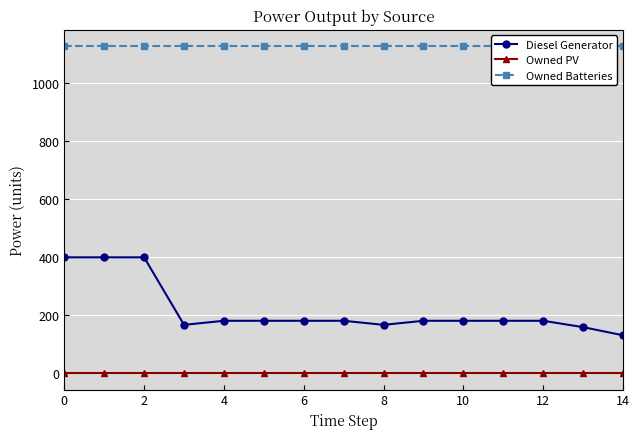

True or false: Owned Batteries and Diesel Generator cross at least once.

False